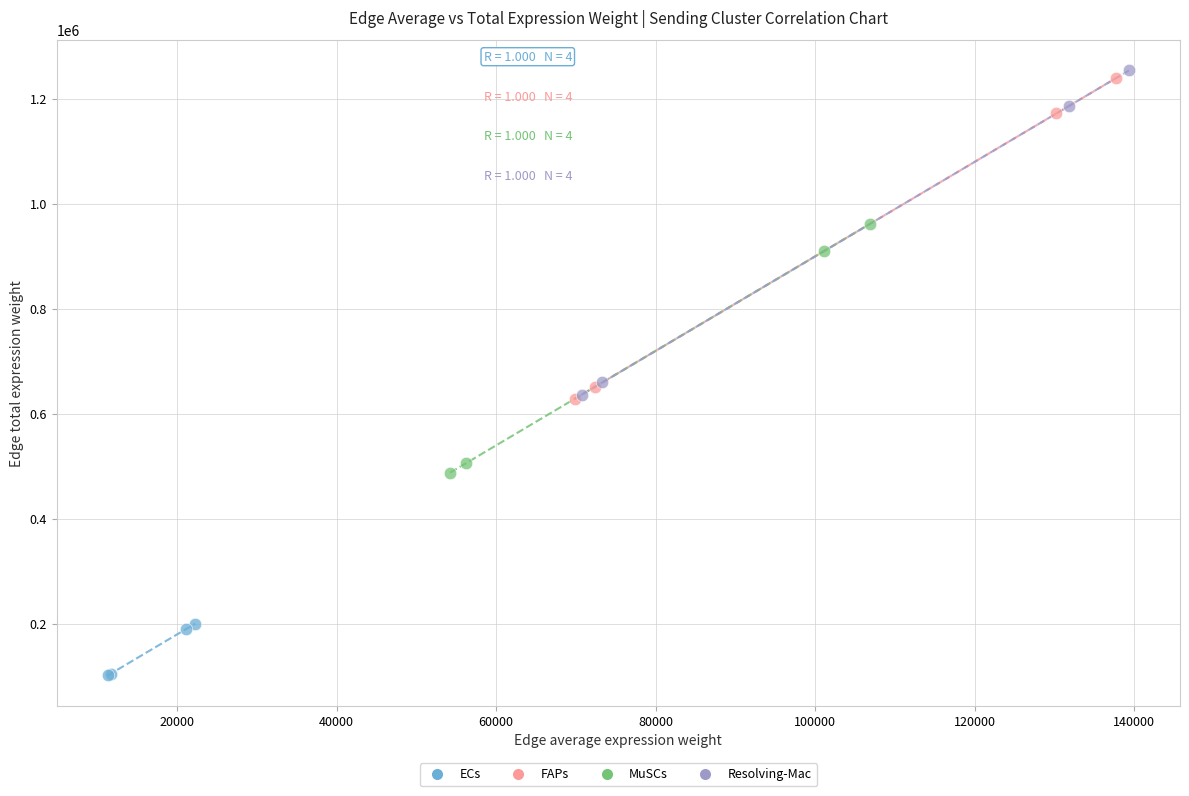

Which series reaches the minimum Y coordinate?

ECs